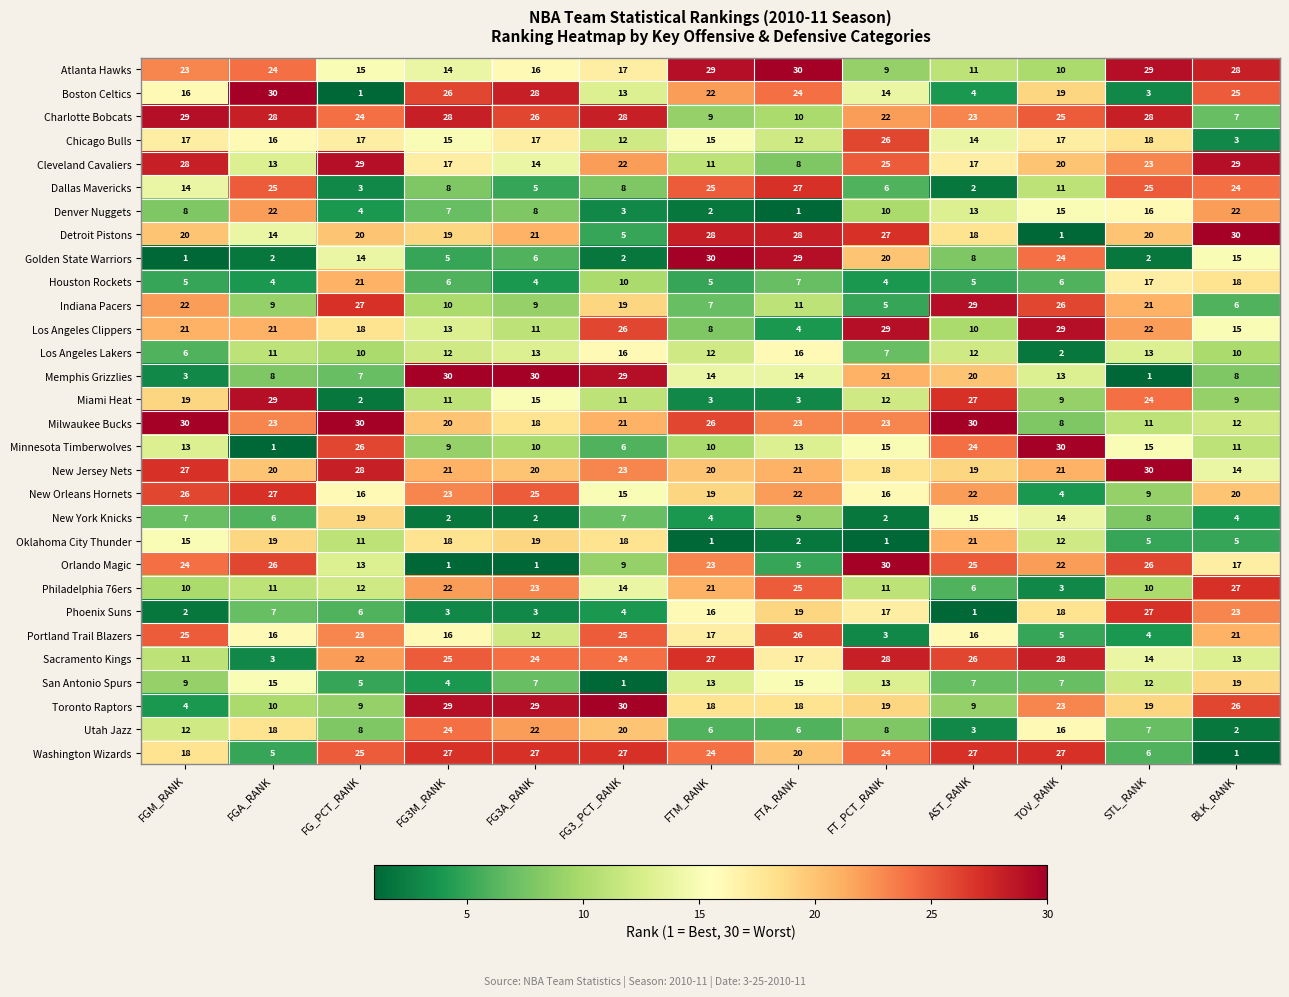

What is the difference between the maximum and minimum values in the Los Angeles Clippers series?

25